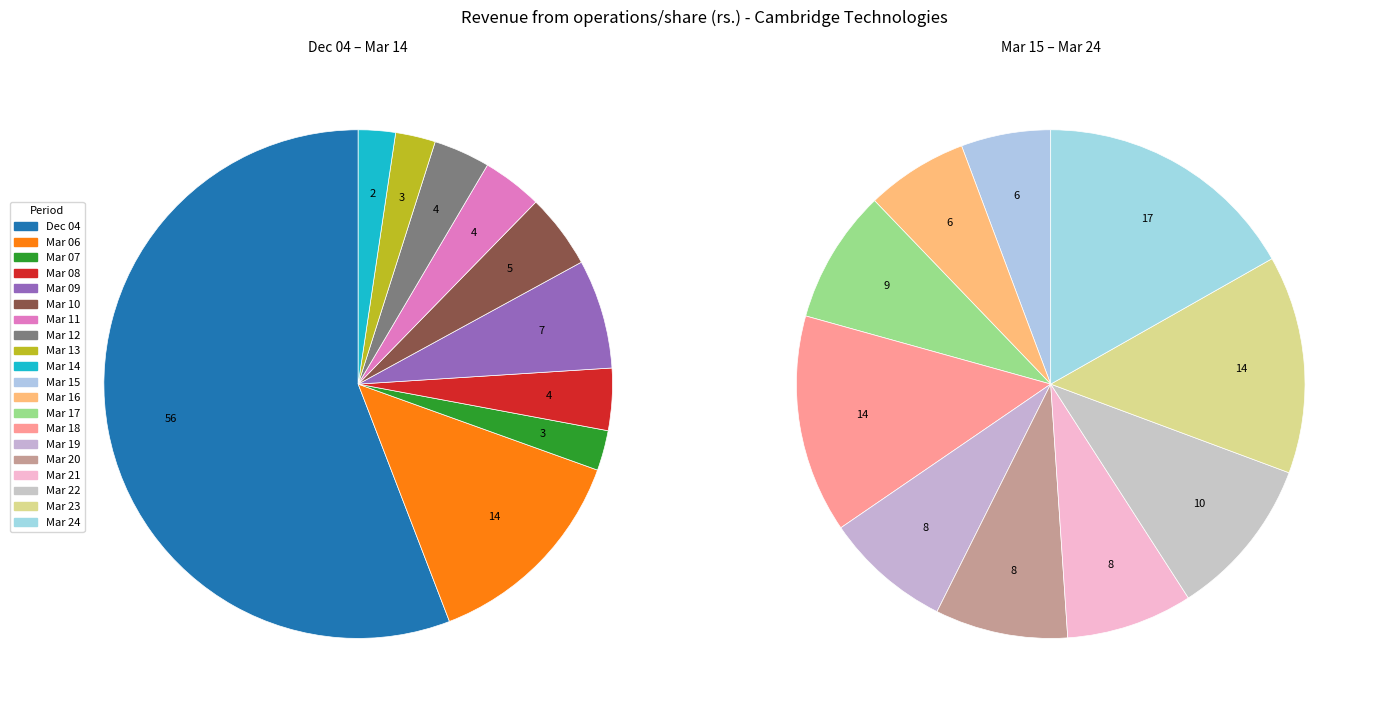

What percentage do Mar 24 and Mar 06 together represent?

14.8%